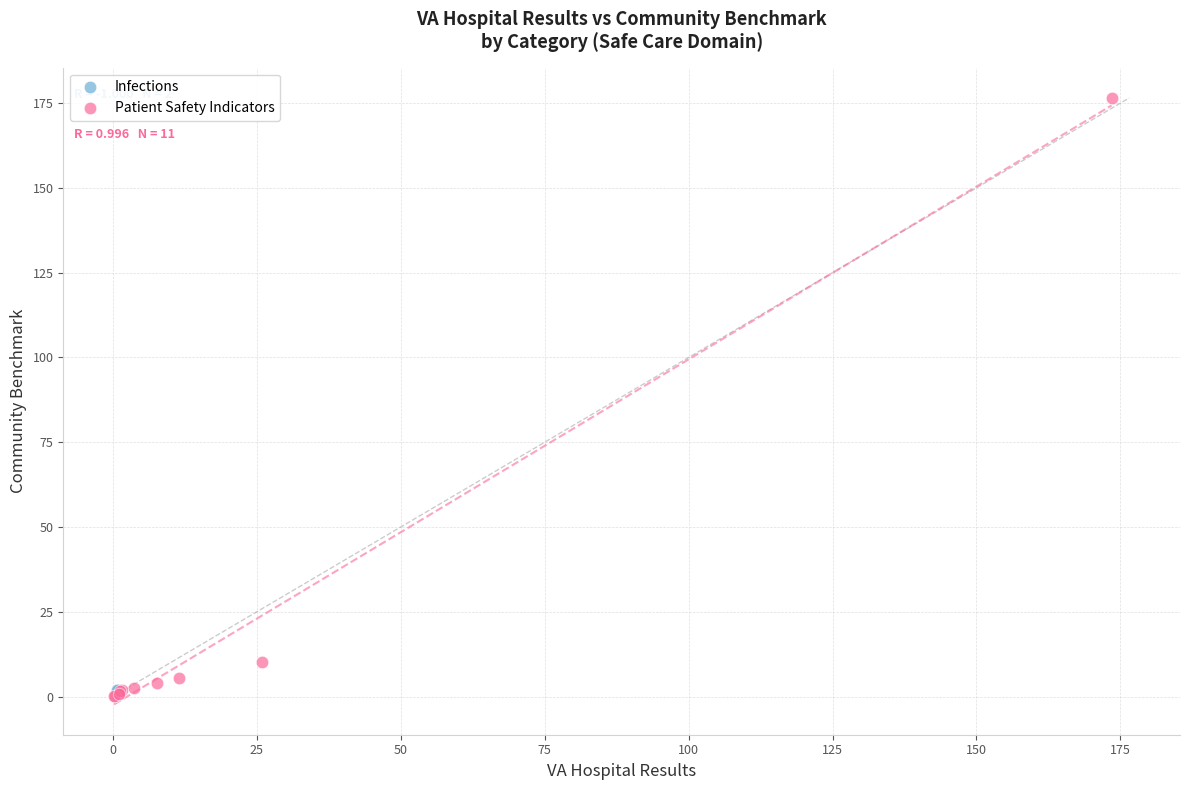

What are all the series names shown in the legend?

Infections, Patient Safety Indicators